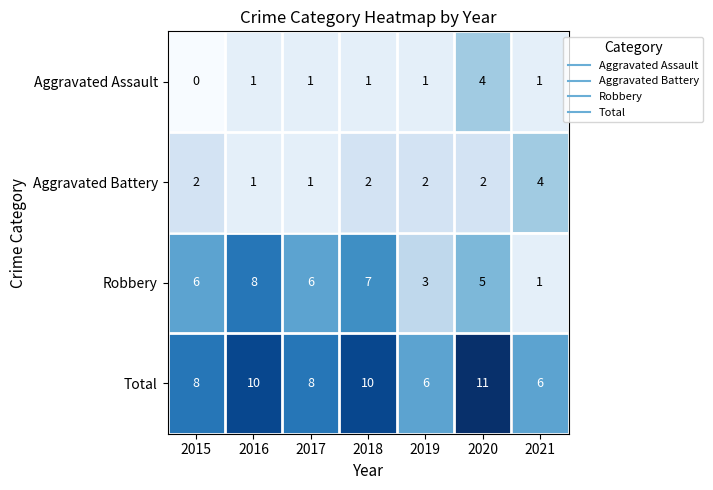

How many distinct data groups are displayed?

4